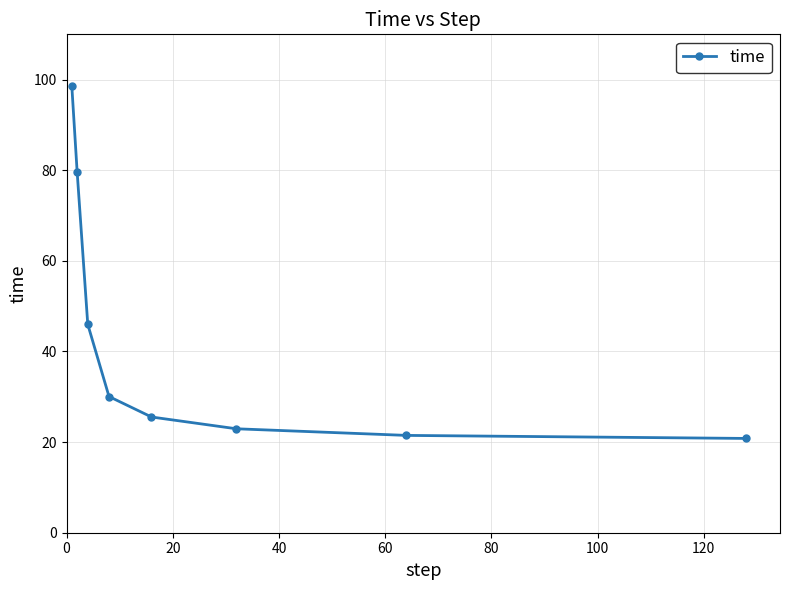

What is the difference between the maximum and minimum values?

77.7